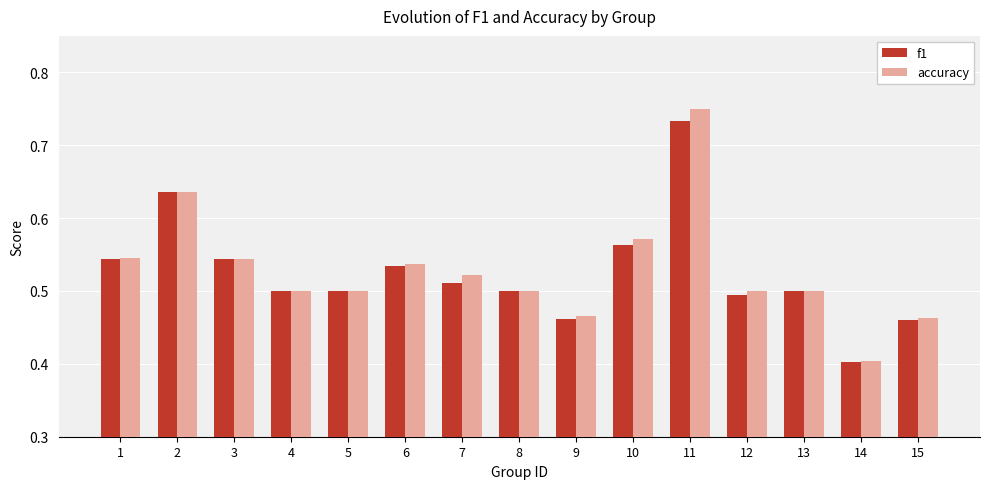

Which label corresponds to the largest value in the chart?

11